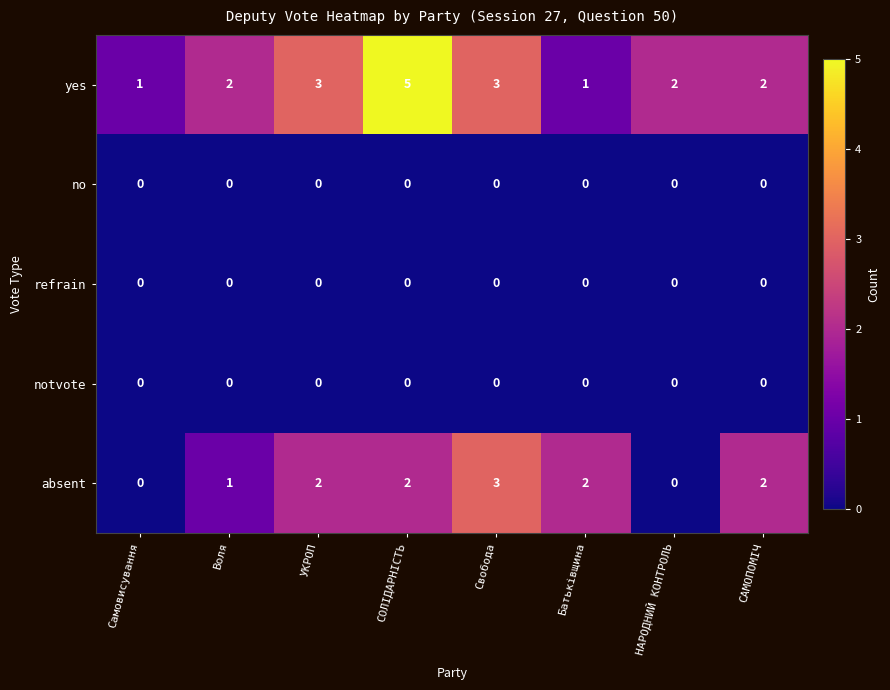

How many series are shown in this chart?

5